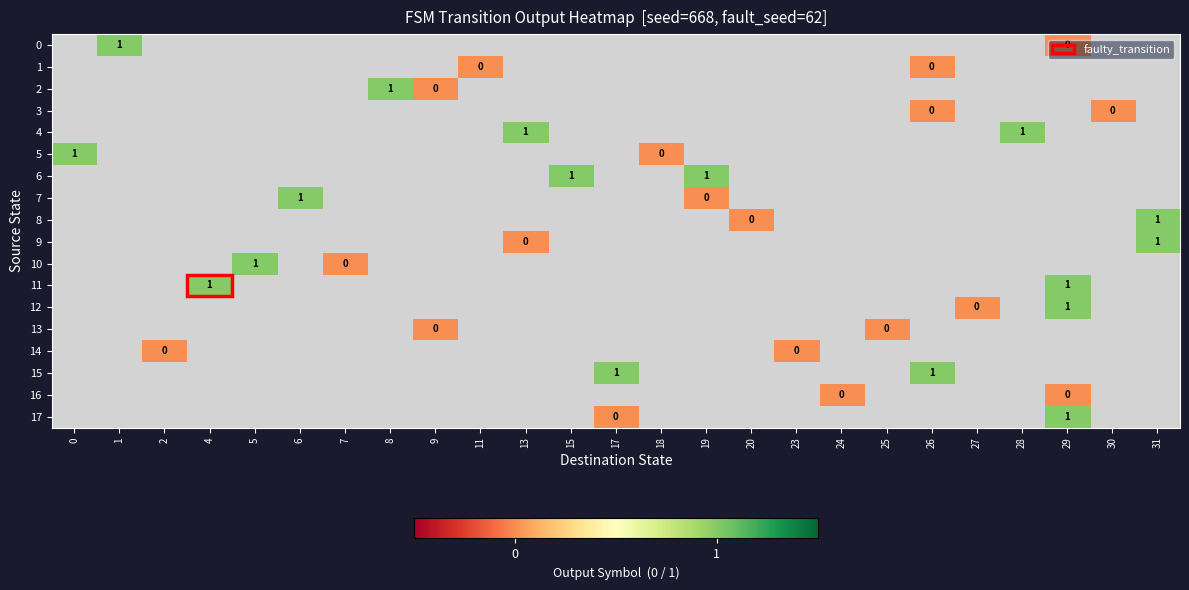

Rank the series by their maximum value, from highest to lowest.

0, 1, 2, 3, 4, 5, 6, 7, 8, 9, 10, 11, 12, 13, 14, 15, 16, 17